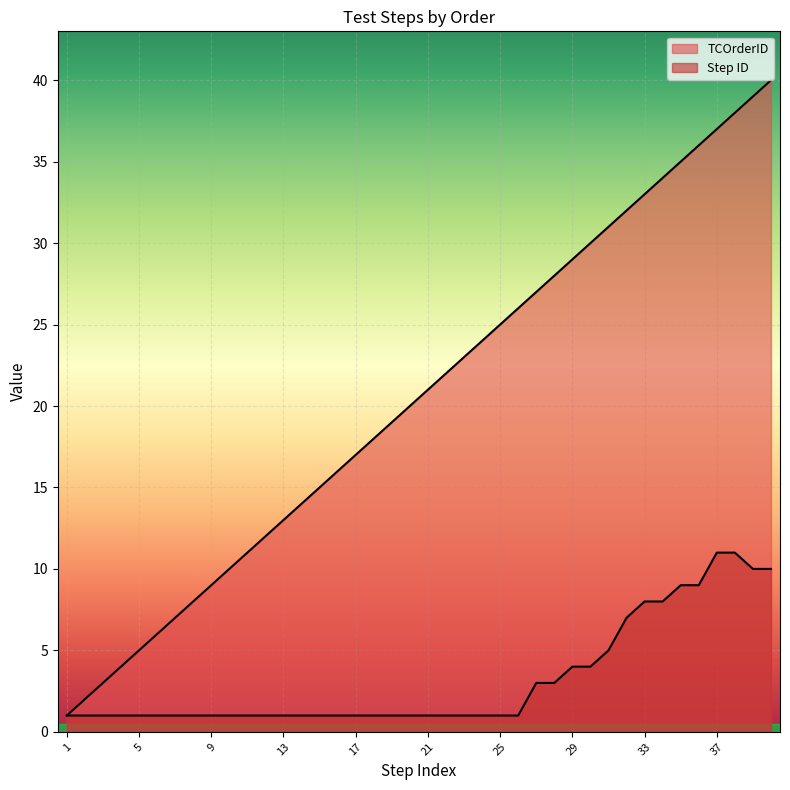

Between 1 and 23, which series saw the biggest shift?

TCOrderID